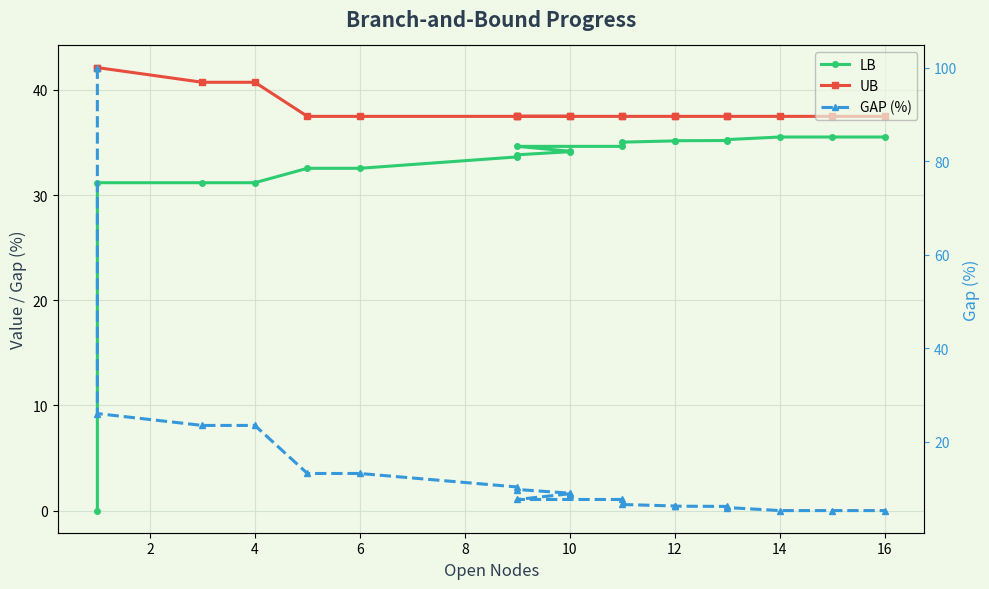

Rank the series at 12 from highest to lowest value.

UB, LB, GAP (%)